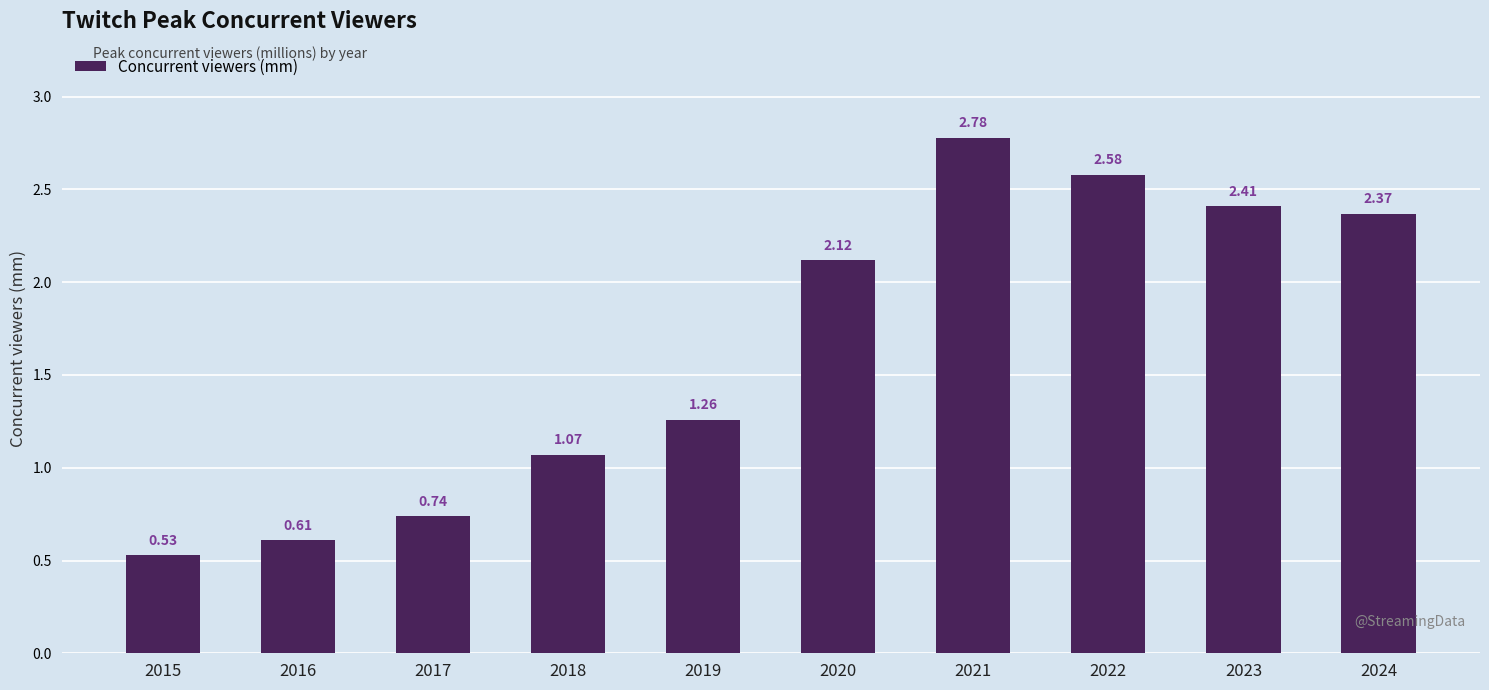

Rank the categories by value from highest to lowest.

2021, 2022, 2023, 2024, 2020, 2019, 2018, 2017, 2016, 2015